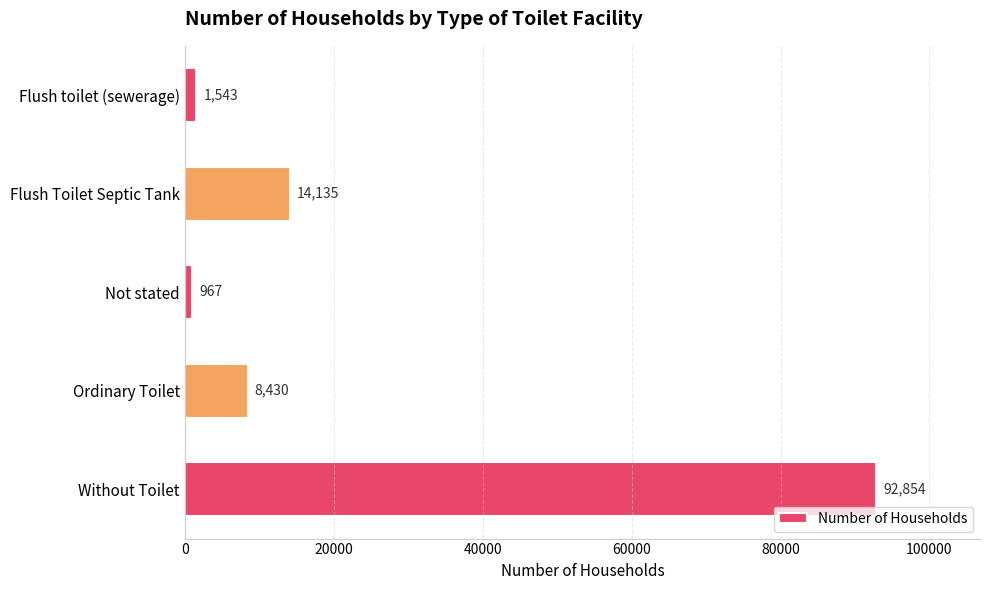

The value at Not stated is 967. True or false?

True